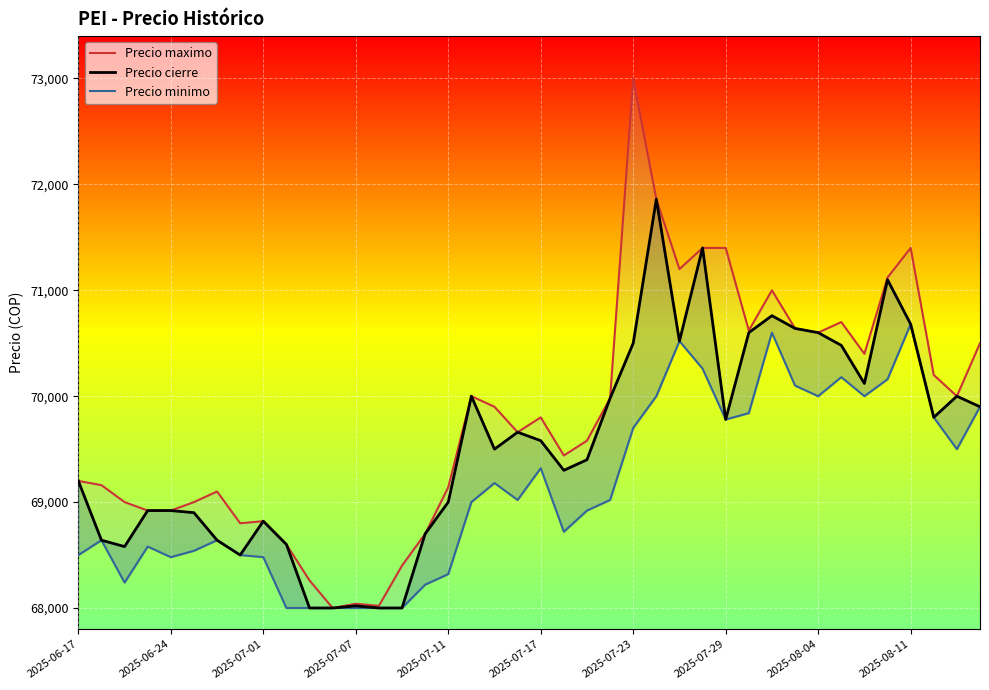

Rank the series by their average value, from highest to lowest.

Precio maximo, Precio cierre, Precio minimo